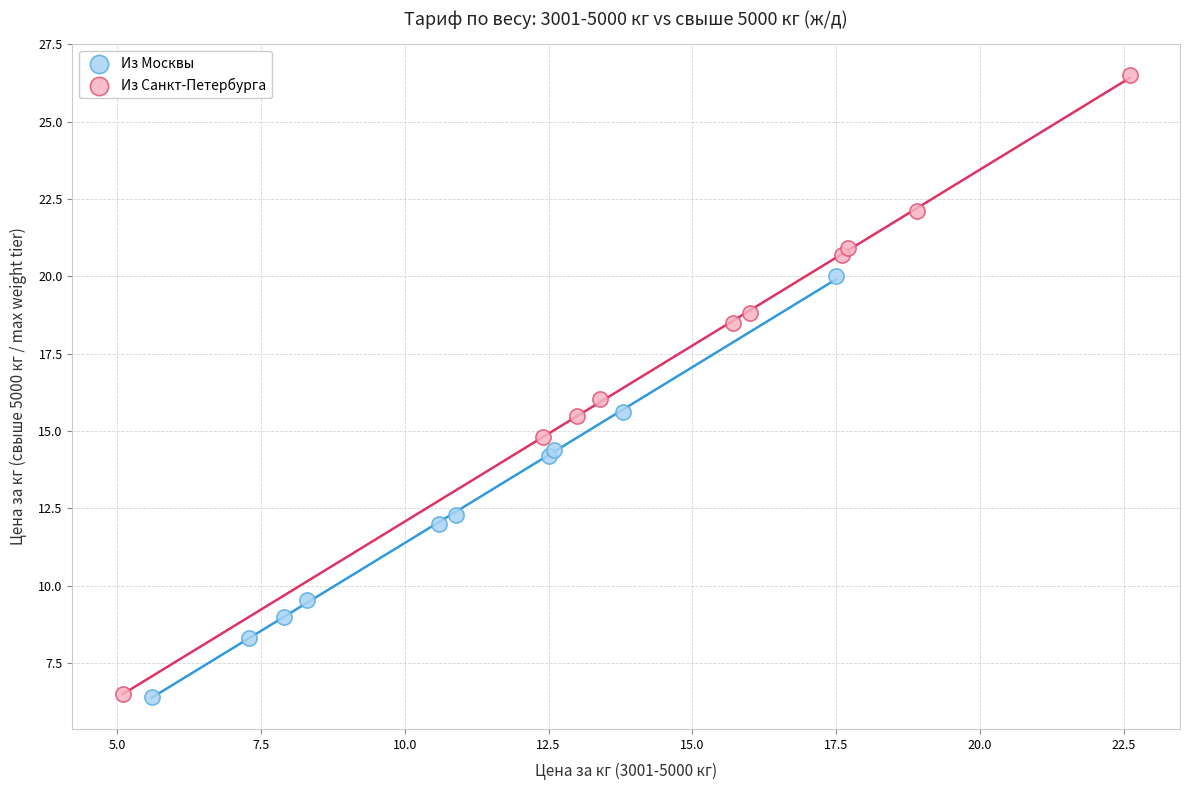

Which series has the largest Y range (max minus min)?

Из Санкт-Петербурга